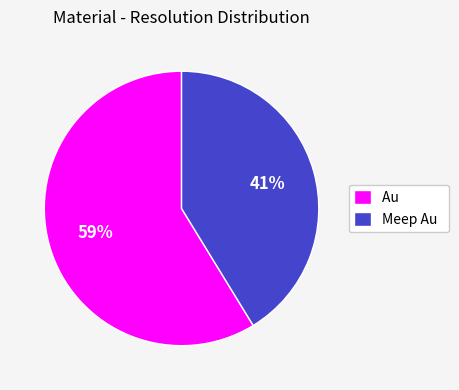

Approximately how many times larger is the value at Au compared to Meep Au?

1.4